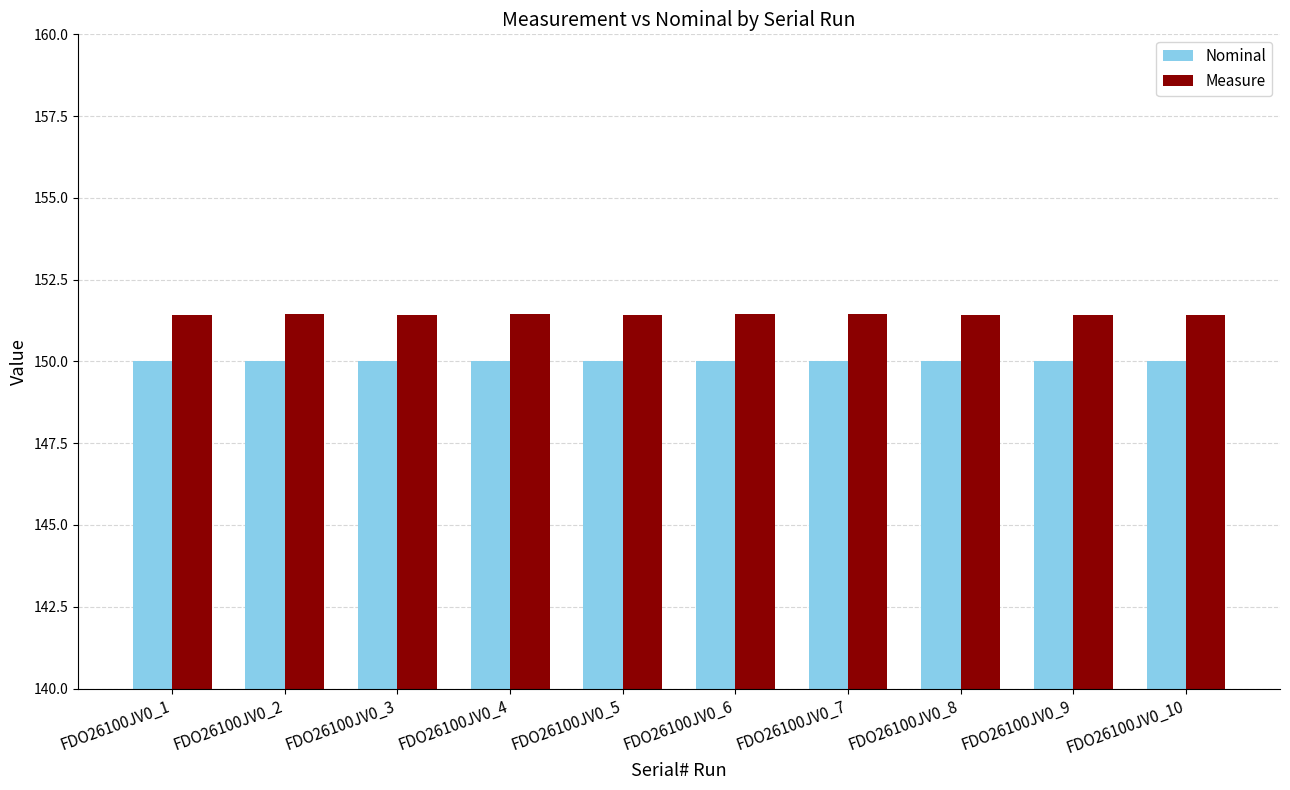

Is it true that Nominal equals 81.7 at FDO26100JV0_8?

False